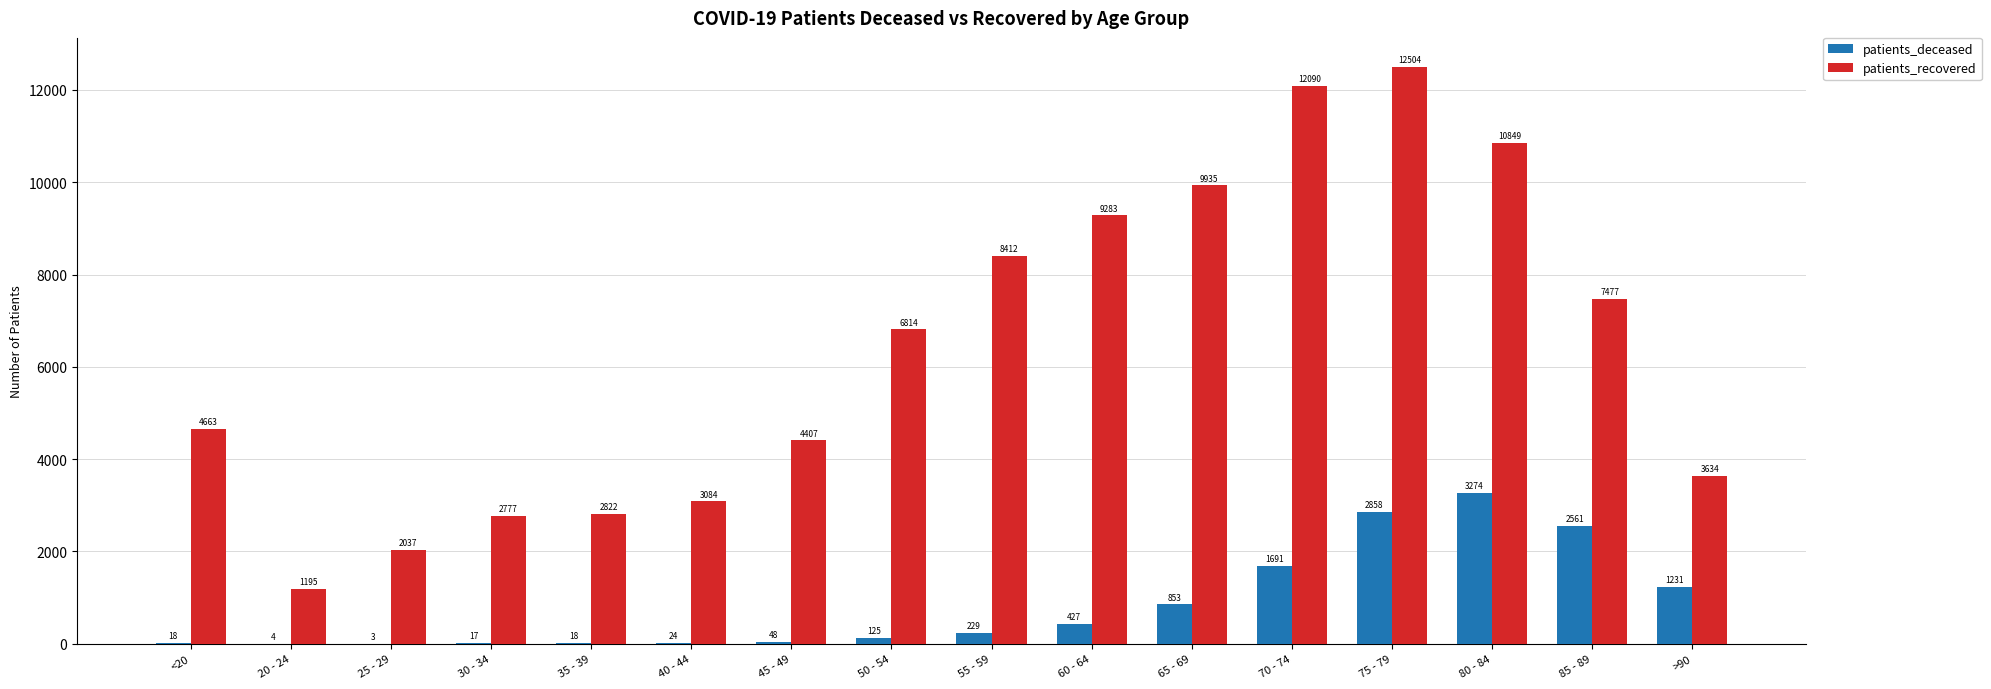

Between 70 - 74 and >90, which series saw the biggest shift?

patients_recovered